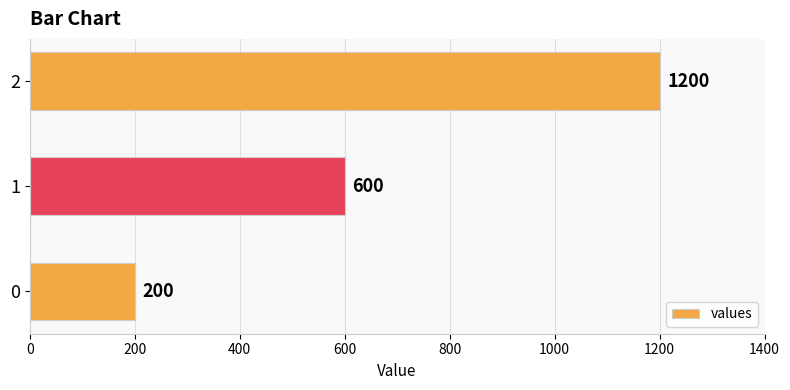

What value does the data have at 1?

600